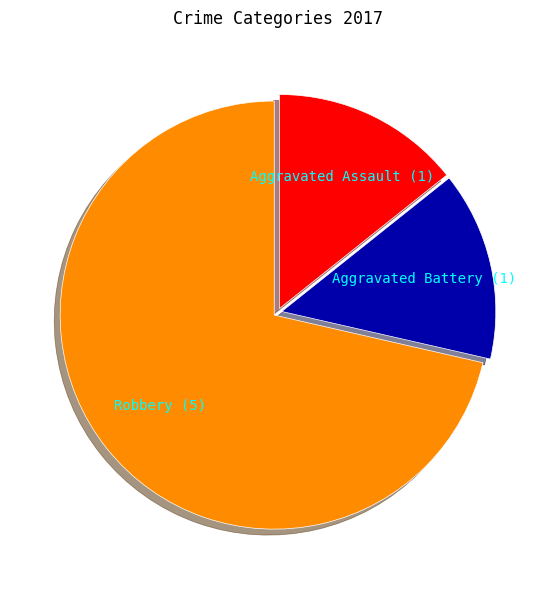

Which category has the biggest portion of the pie?

Robbery